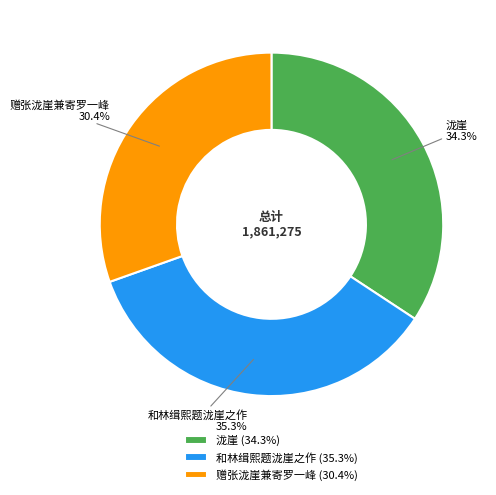

How much of the chart is everything except 赠张泷崖兼寄罗一峰?

69.6%